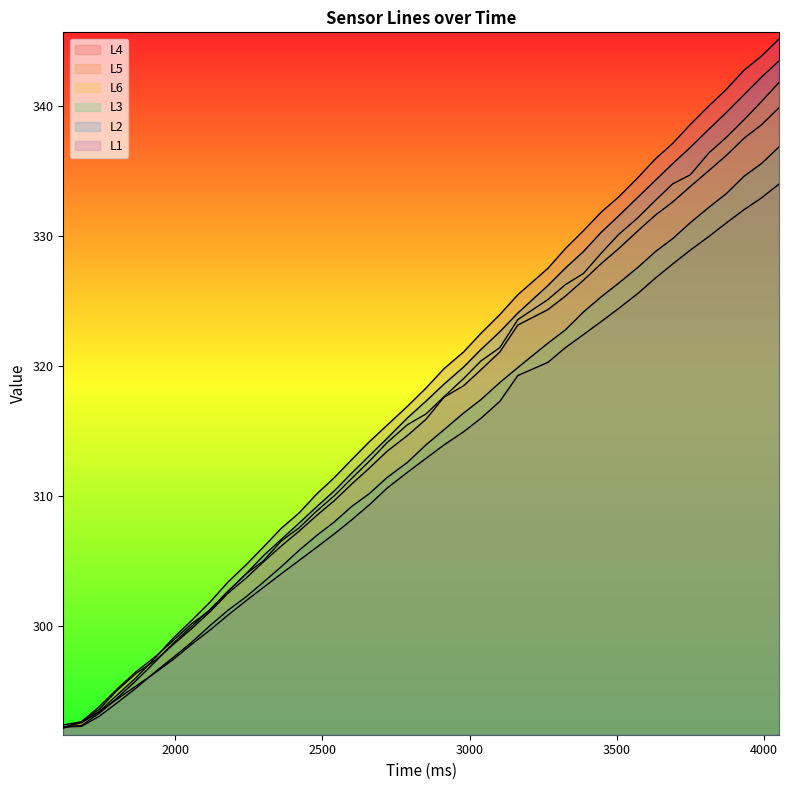

What is the difference between the highest and lowest values at 2299?

3.1